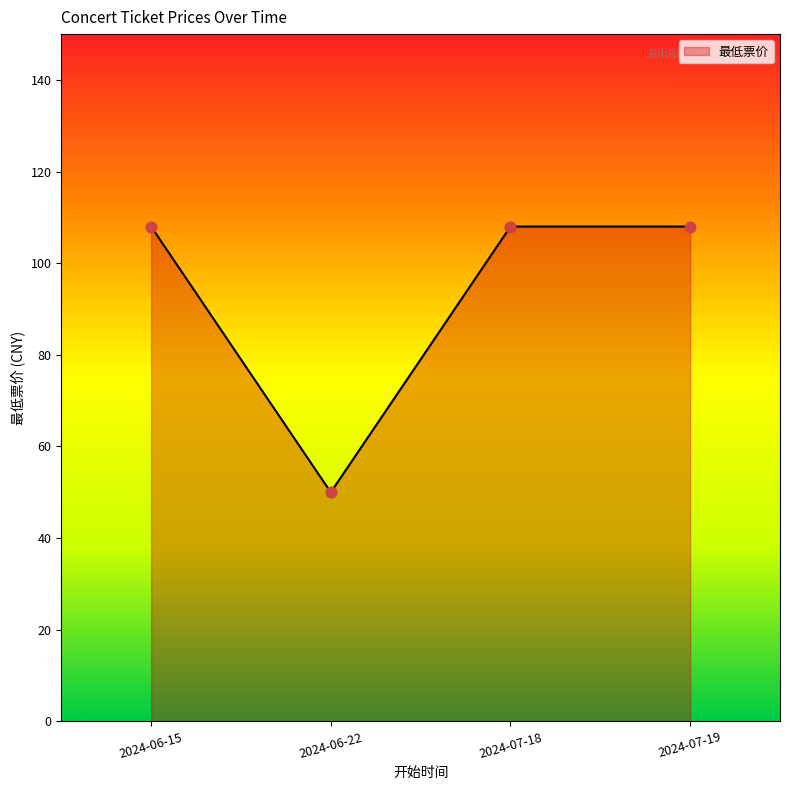

Between 2024-06-22 and 2024-07-19, which is larger?

2024-07-19